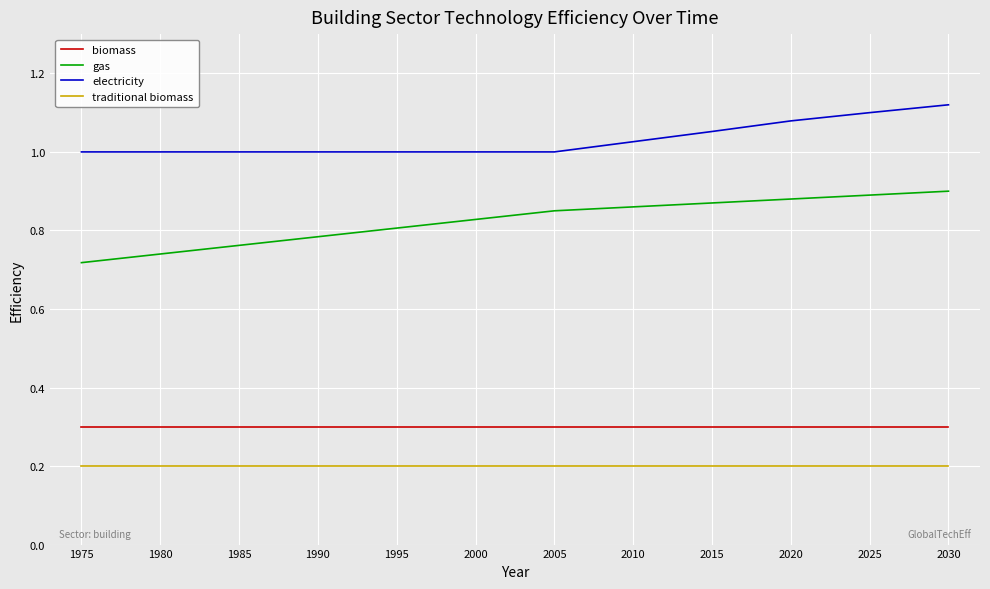

True or false: traditional biomass and gas intersect in this chart.

False